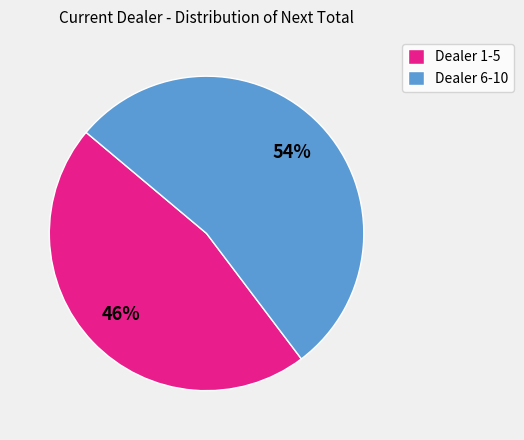

How many slices are in this pie chart?

2